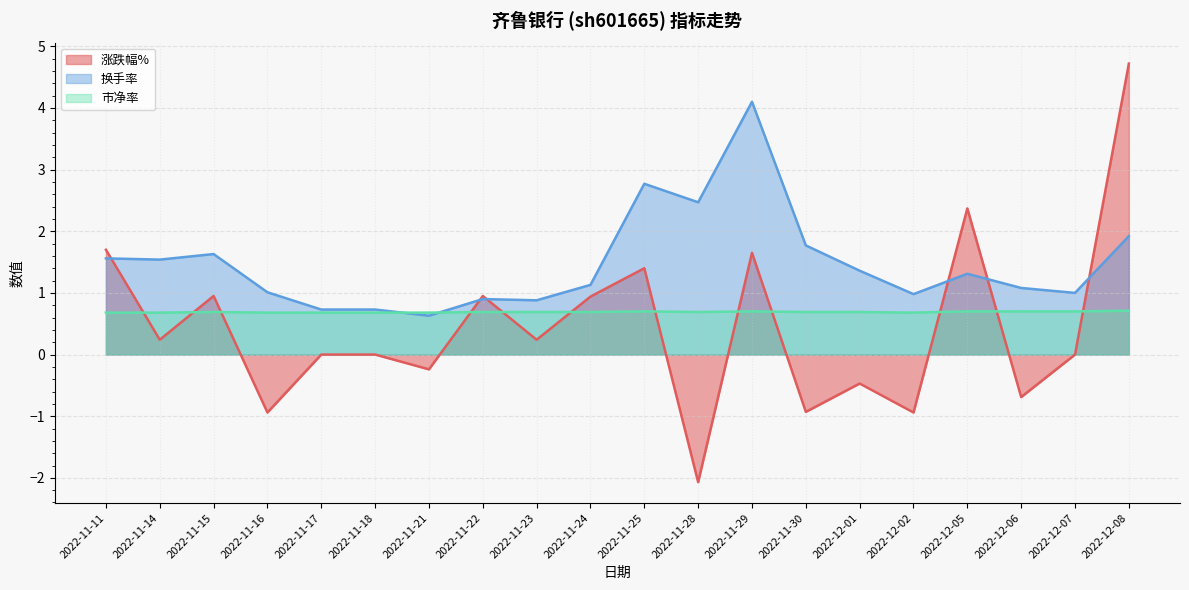

Reading left to right, extract all data points from this chart.

涨跌幅%: 2022-11-11=1.7	2022-11-14=0.2	2022-11-15=0.9	2022-11-16=-0.9	2022-11-17=0.0	2022-11-18=0.0	2022-11-21=-0.2	2022-11-22=0.9	2022-11-23=0.2	2022-11-24=0.9	2022-11-25=1.4	2022-11-28=-2.1	2022-11-29=1.6	2022-11-30=-0.9	2022-12-01=-0.5	2022-12-02=-0.9	2022-12-05=2.4	2022-12-06=-0.7	2022-12-07=0.0	2022-12-08=4.7
换手率: 2022-11-11=1.6	2022-11-14=1.5	2022-11-15=1.6	2022-11-16=1.0	2022-11-17=0.7	2022-11-18=0.7	2022-11-21=0.6	2022-11-22=0.9	2022-11-23=0.9	2022-11-24=1.1	2022-11-25=2.8	2022-11-28=2.5	2022-11-29=4.1	2022-11-30=1.8	2022-12-01=1.4	2022-12-02=1.0	2022-12-05=1.3	2022-12-06=1.1	2022-12-07=1.0	2022-12-08=1.9
市净率: 2022-11-11=0.7	2022-11-14=0.7	2022-11-15=0.7	2022-11-16=0.7	2022-11-17=0.7	2022-11-18=0.7	2022-11-21=0.7	2022-11-22=0.7	2022-11-23=0.7	2022-11-24=0.7	2022-11-25=0.7	2022-11-28=0.7	2022-11-29=0.7	2022-11-30=0.7	2022-12-01=0.7	2022-12-02=0.7	2022-12-05=0.7	2022-12-06=0.7	2022-12-07=0.7	2022-12-08=0.7